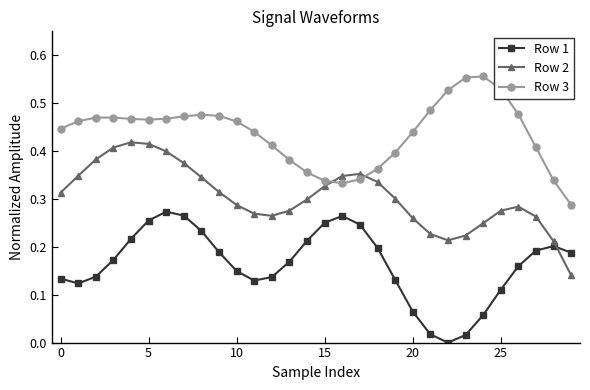

Which series has the largest total across all categories?

Row 3